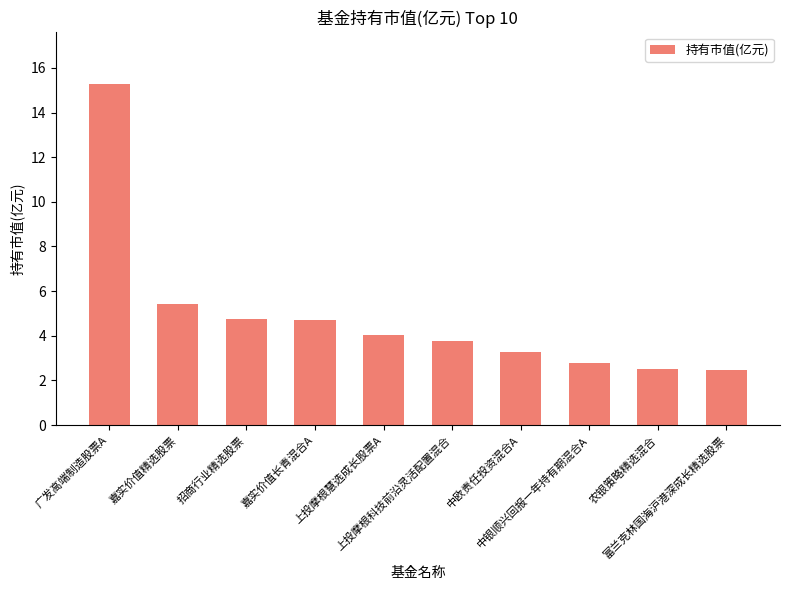

What is the ratio of the value at 中银顺兴回报一年持有期混合A to the value at 嘉实价值长青混合A?

0.6